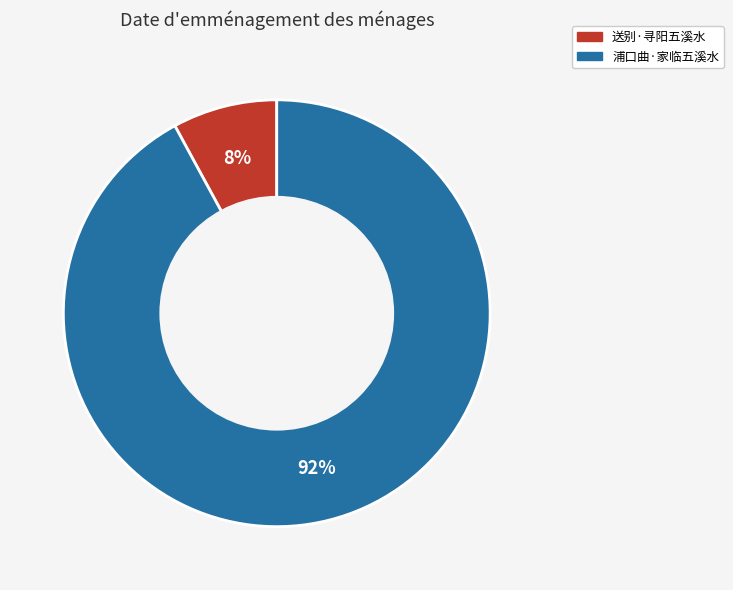

Which slice is the largest?

浦口曲·家临五溪水